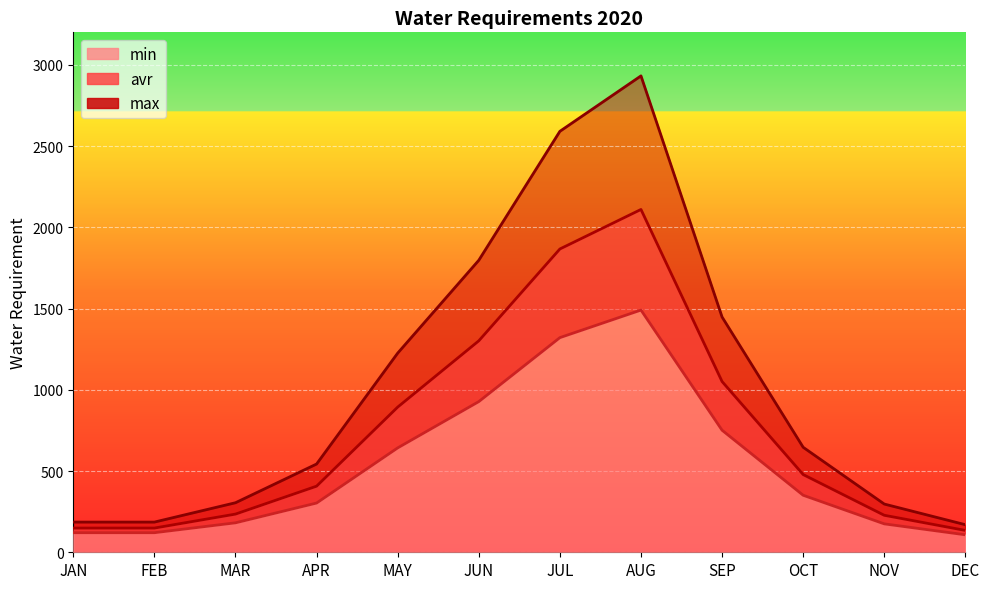

What is the lowest value of the avr series?

134.6